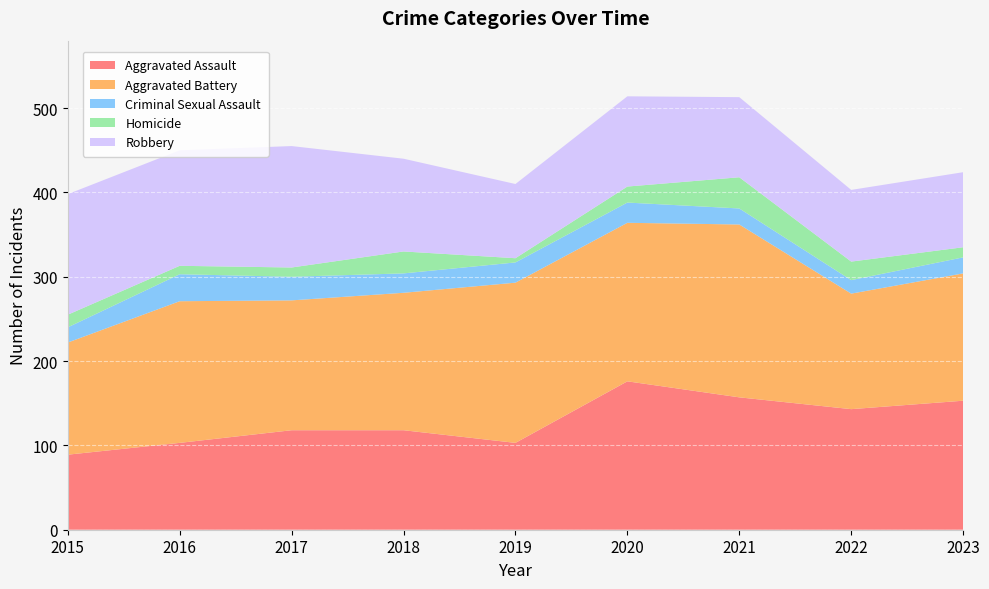

Reading left to right, list all the values displayed in this chart.

Aggravated Assault: 89	103	118	118	103	176	157	143	153
Aggravated Battery: 133	168	154	163	190	188	205	137	151
Criminal Sexual Assault: 18	32	28	23	24	24	19	16	19
Homicide: 15	10	11	26	5	19	37	22	12
Robbery: 143	137	144	110	88	107	95	85	89